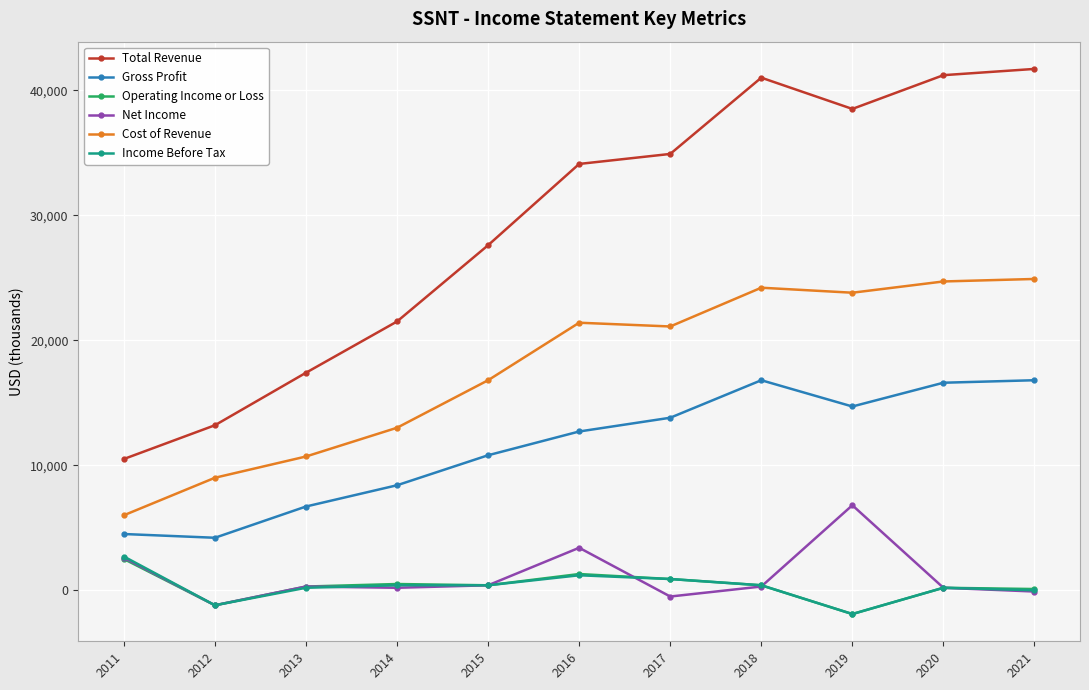

What is the maximum value for Total Revenue?

41700